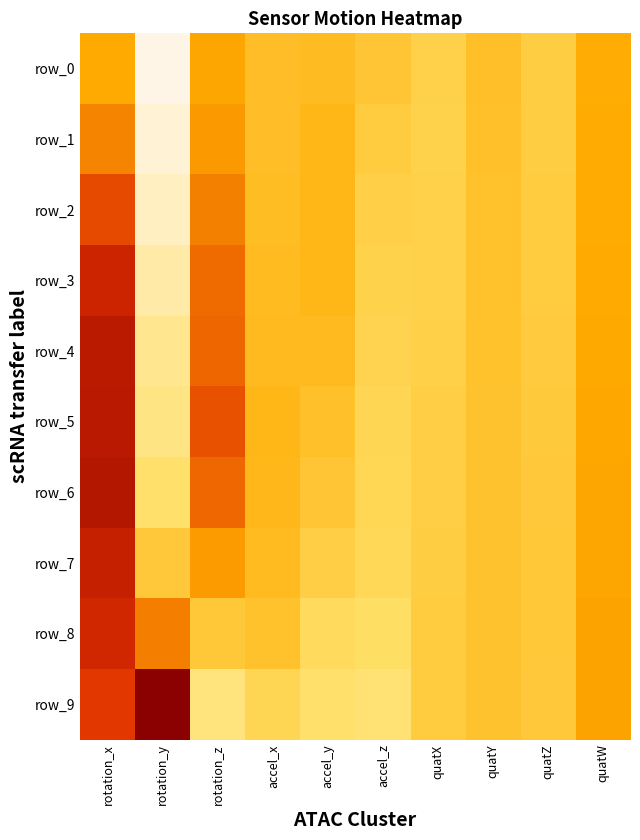

What is the difference between the row_9 values at quatZ and rotation_y?

4.7